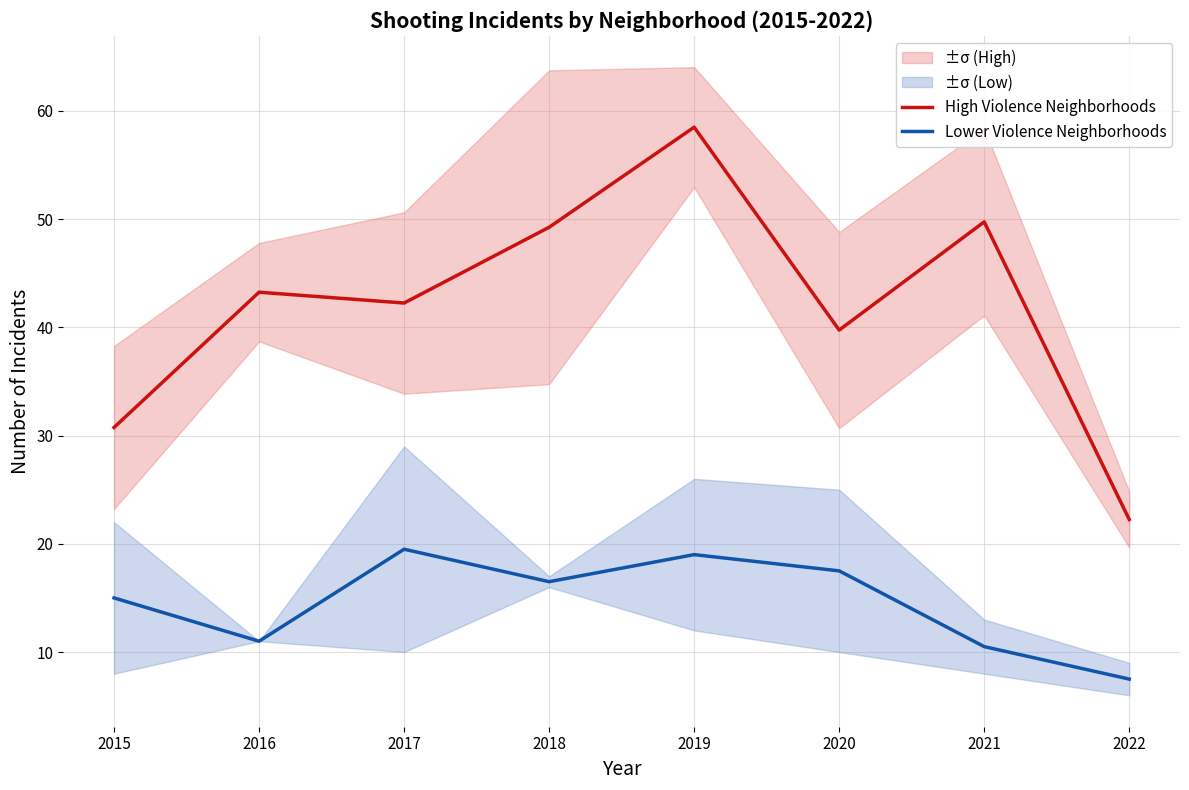

What is the value of the High Violence Neighborhoods point at the 7th from the left?

49.8